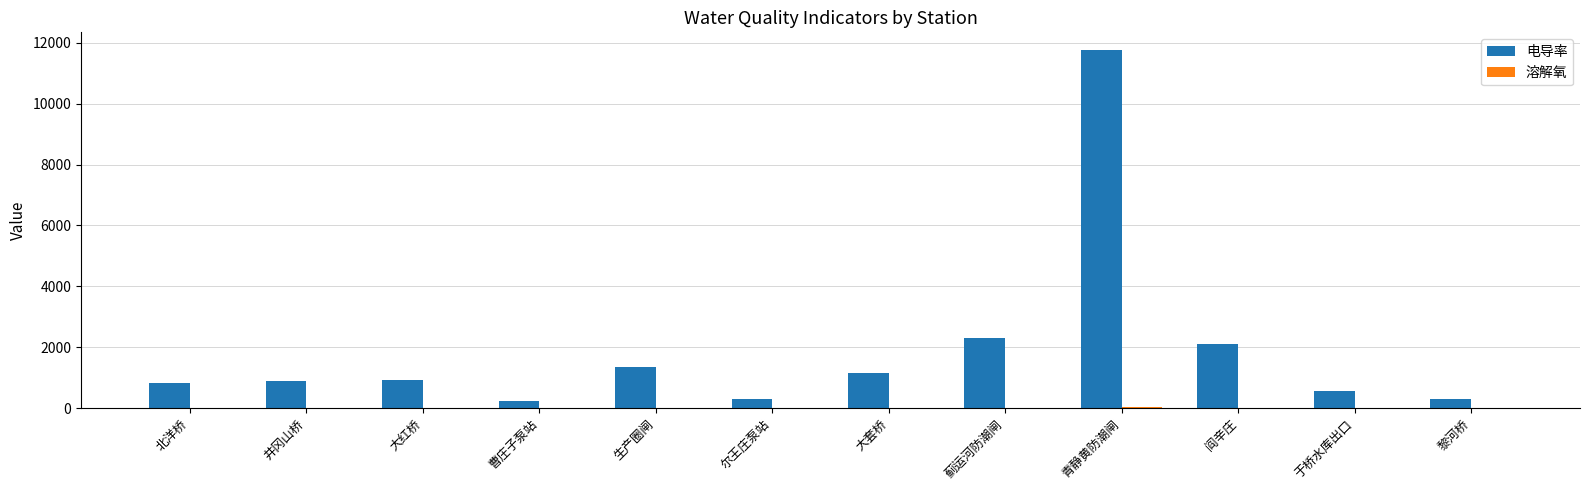

The value of 电导率 at 曹庄子泵站 is 241.4. True or false?

True